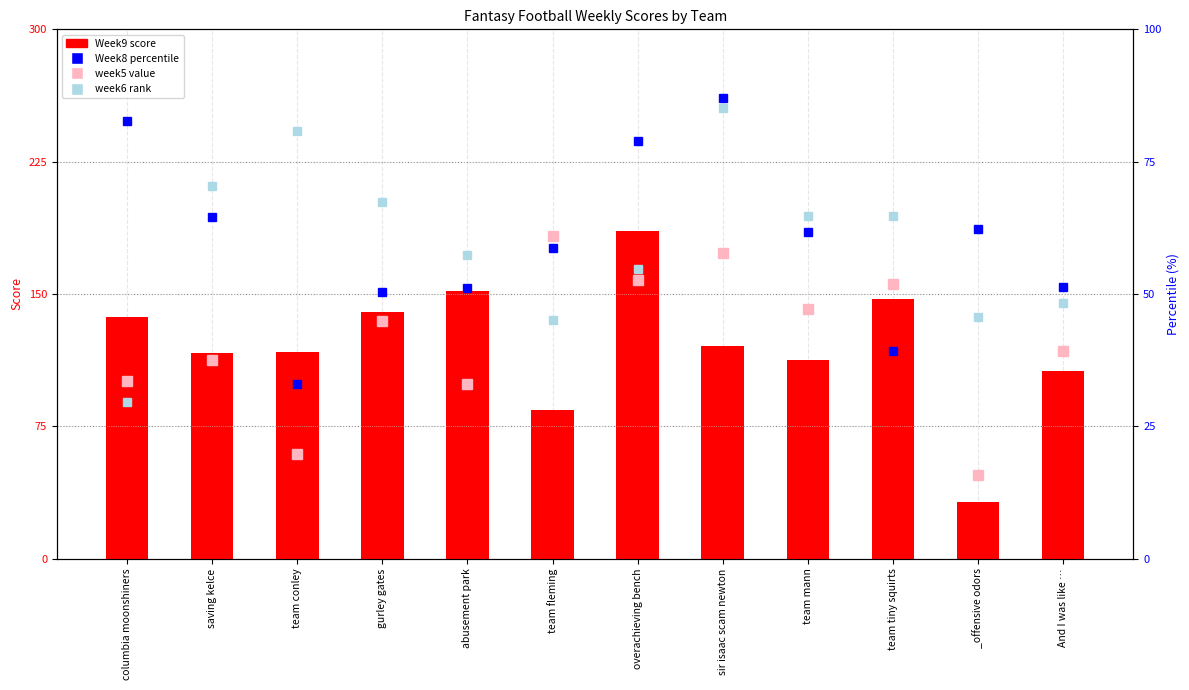

Reading left to right, transcribe all the data shown in this chart.

week5 value: 100.6	112.8	59.5	134.6	98.9	182.7	157.8	173.4	141.3	155.7	47.5	117.9
Week9 score: 137.0	116.8	117.1	140.0	151.9	84.1	185.7	120.4	112.5	147.3	31.9	106.6
Week8 percentile: 82.7	64.5	33.0	50.5	51.2	58.8	78.8	87.0	61.8	39.3	62.3	51.3
week6 rank: 29.6	70.3	80.8	67.3	57.3	45.0	54.8	85.2	64.8	64.7	45.7	48.3